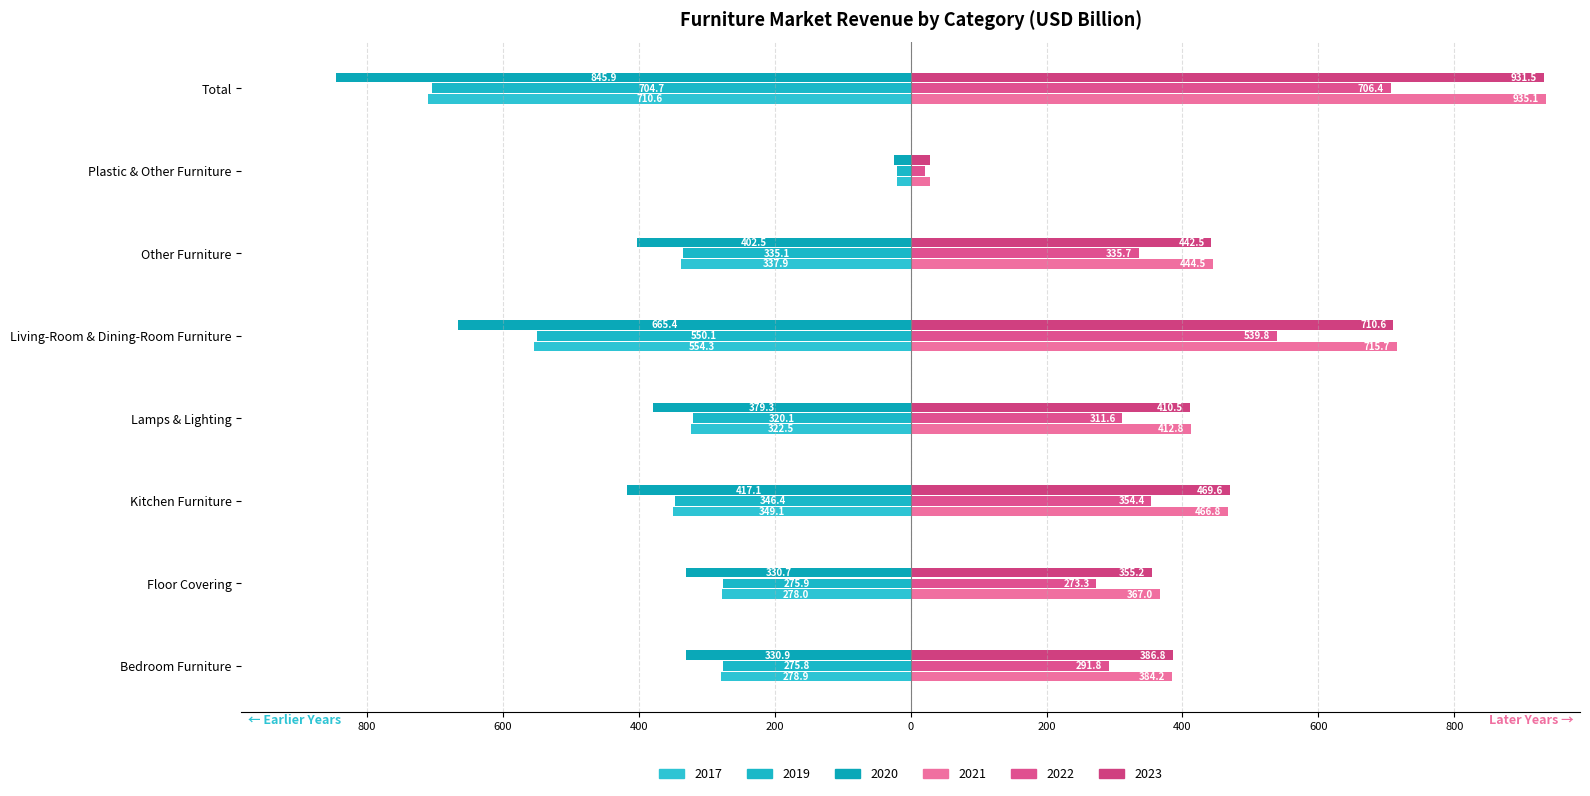

Reading left to right, list all the values displayed in this chart.

2017: Bedroom Furniture=-278.9	Floor Covering=-278.0	Kitchen Furniture=-349.1	Lamps & Lighting=-322.5	Living-Room & Dining-Room Furniture=-554.3	Other Furniture=-337.9	Plastic & Other Furniture=-20.7	Total=-710.6
2019: Bedroom Furniture=-275.8	Floor Covering=-275.9	Kitchen Furniture=-346.4	Lamps & Lighting=-320.1	Living-Room & Dining-Room Furniture=-550.1	Other Furniture=-335.1	Plastic & Other Furniture=-20.5	Total=-704.7
2020: Bedroom Furniture=-330.9	Floor Covering=-330.7	Kitchen Furniture=-417.1	Lamps & Lighting=-379.3	Living-Room & Dining-Room Furniture=-665.4	Other Furniture=-402.5	Plastic & Other Furniture=-25.1	Total=-845.9
2021: Bedroom Furniture=384.2	Floor Covering=367.0	Kitchen Furniture=466.8	Lamps & Lighting=412.8	Living-Room & Dining-Room Furniture=715.7	Other Furniture=444.5	Plastic & Other Furniture=28.9	Total=935.1
2022: Bedroom Furniture=291.8	Floor Covering=273.3	Kitchen Furniture=354.4	Lamps & Lighting=311.6	Living-Room & Dining-Room Furniture=539.8	Other Furniture=335.7	Plastic & Other Furniture=21.9	Total=706.4
2023: Bedroom Furniture=386.8	Floor Covering=355.2	Kitchen Furniture=469.6	Lamps & Lighting=410.5	Living-Room & Dining-Room Furniture=710.6	Other Furniture=442.5	Plastic & Other Furniture=28.8	Total=931.5